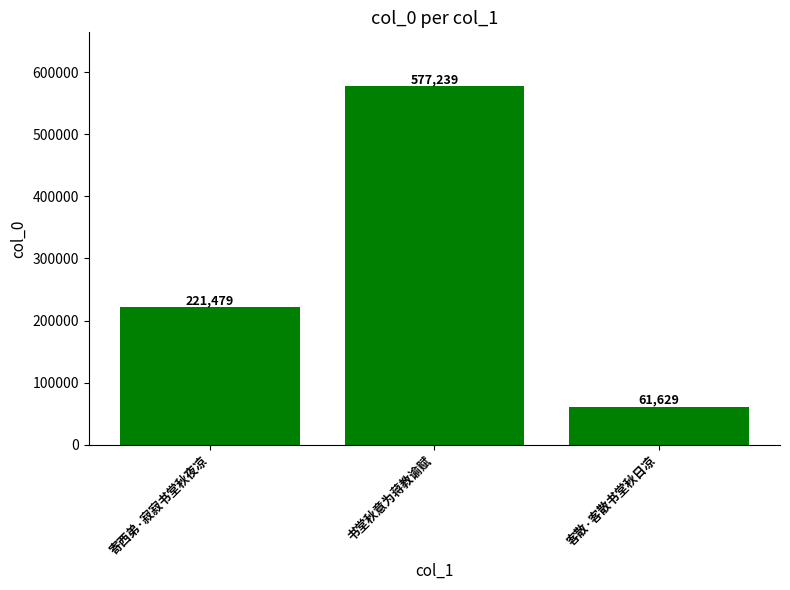

Reading left to right, extract all data points from this chart.

寄西弟·寂寂书堂秋夜凉=221479	书堂秋意为蒋教谕赋=577239	客散·客散书堂秋日凉=61629